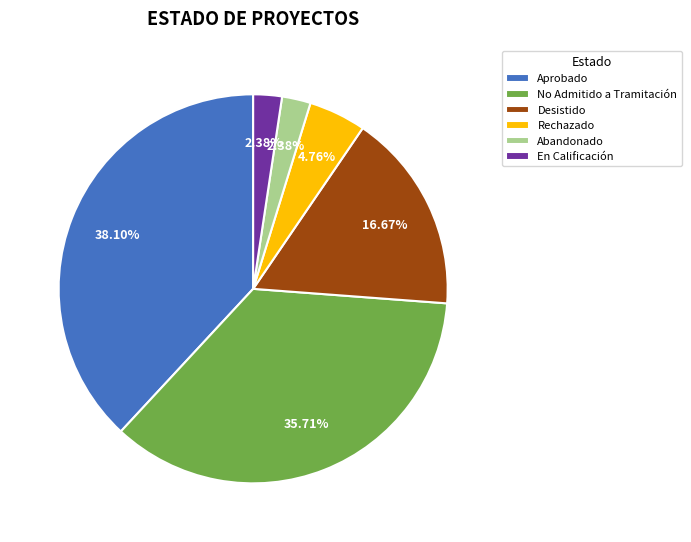

Combined, do Aprobado and En Calificación account for over 50%?

No